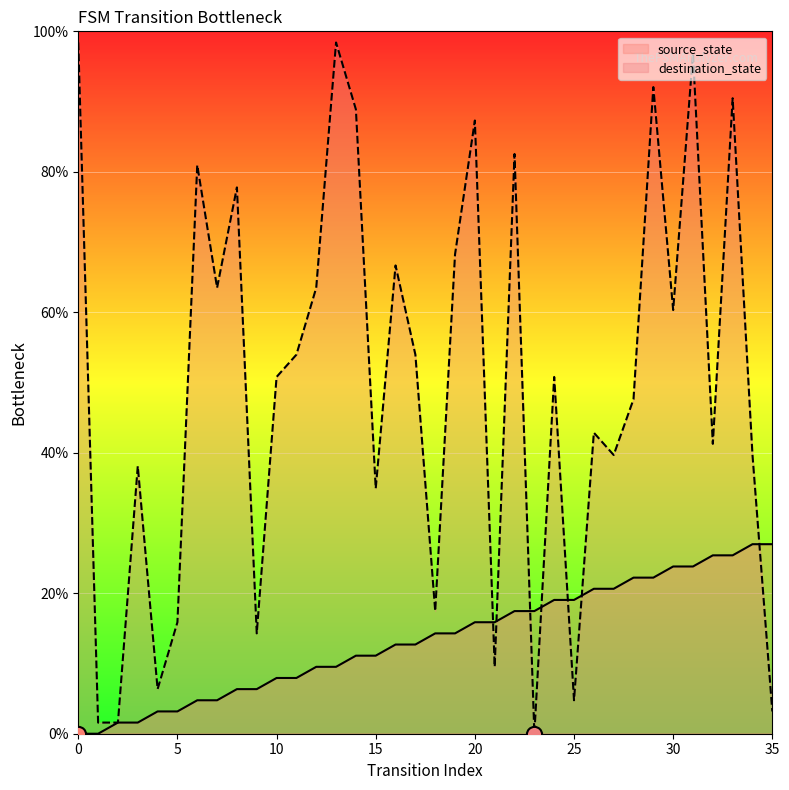

Which series has the largest total across all categories?

destination_state